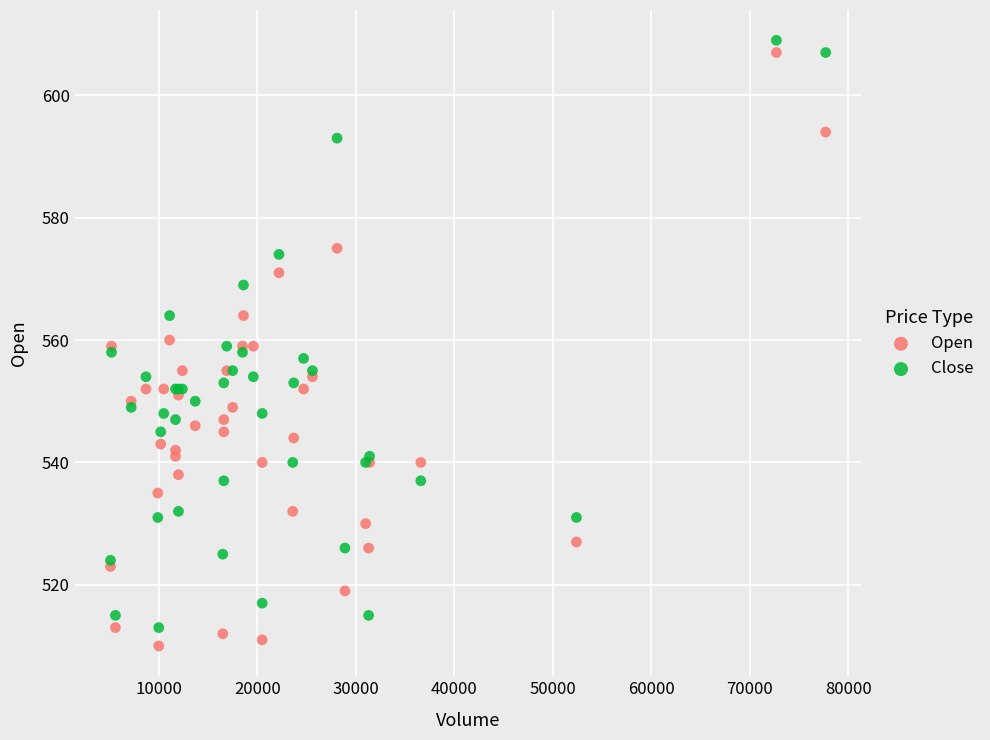

What are all the series names shown in the legend?

Open, Close